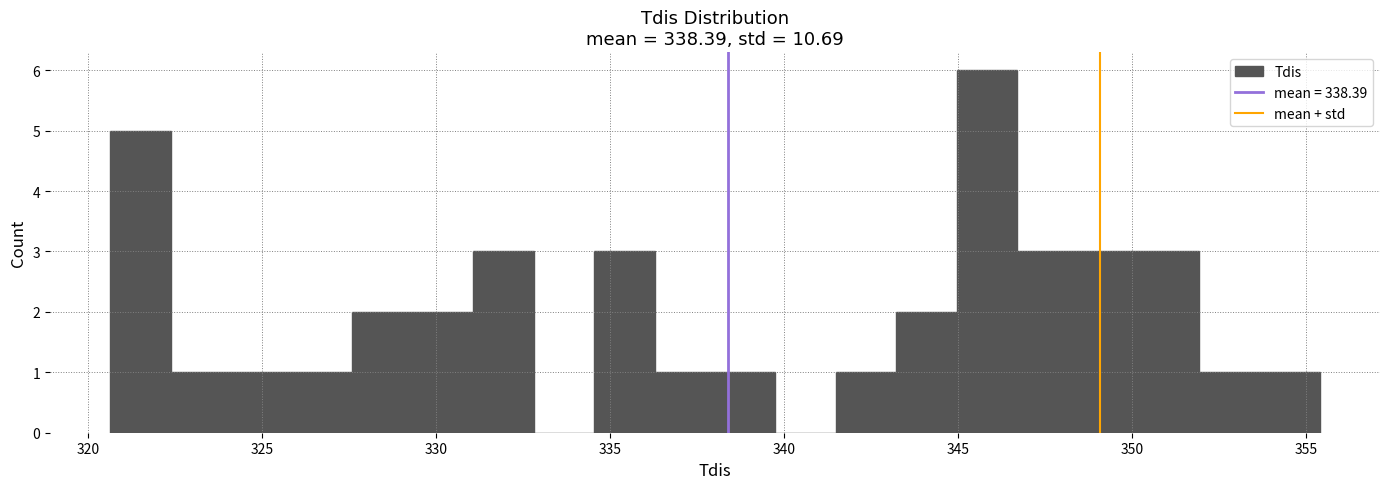

Read against the x-axis, roughly where is the centre of the tallest bar?

346.0